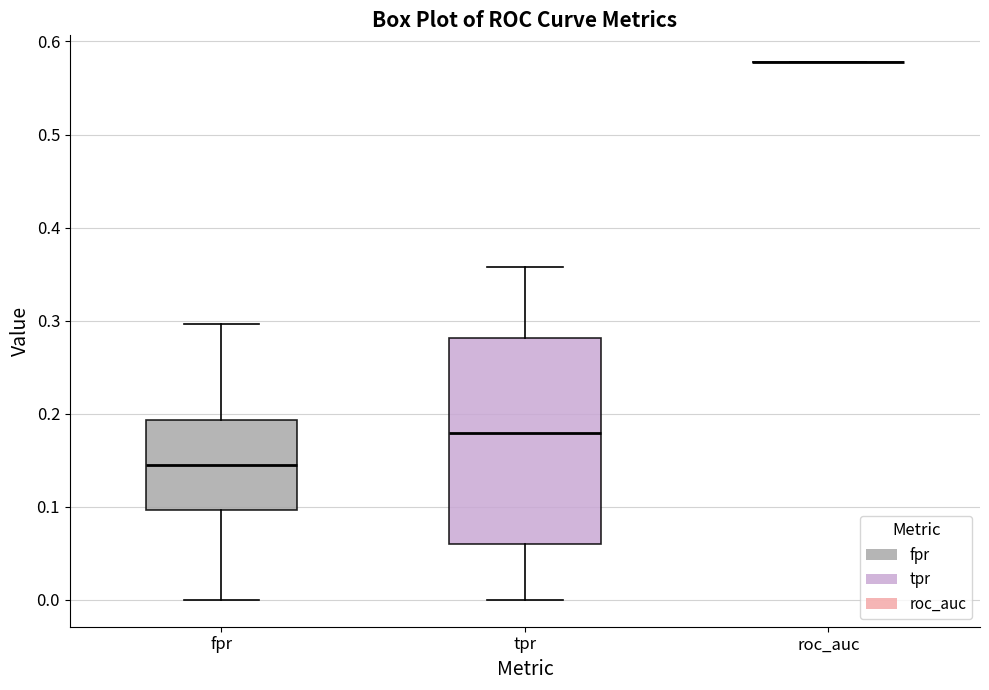

Comparing the boxes themselves (not the whiskers), which one is the tallest?

tpr